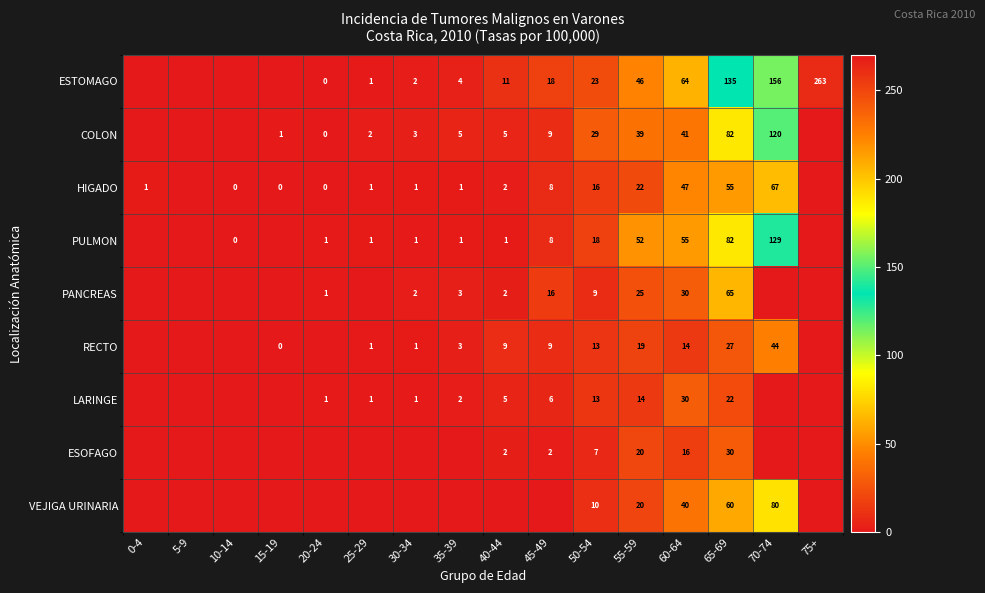

True or false: ESOFAGO has a value of 2 at 45-49.

True